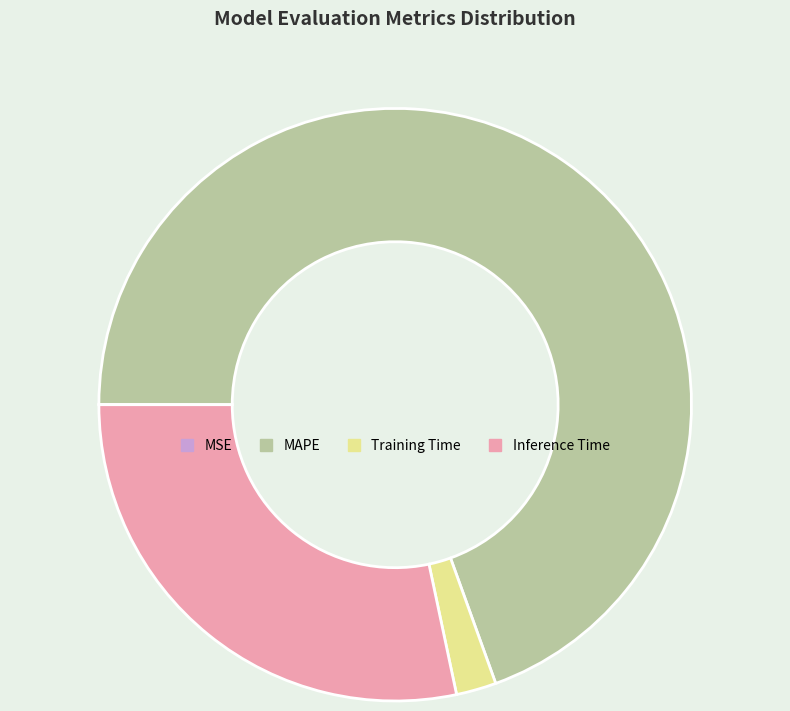

Does MAPE represent more than half of the total?

Yes